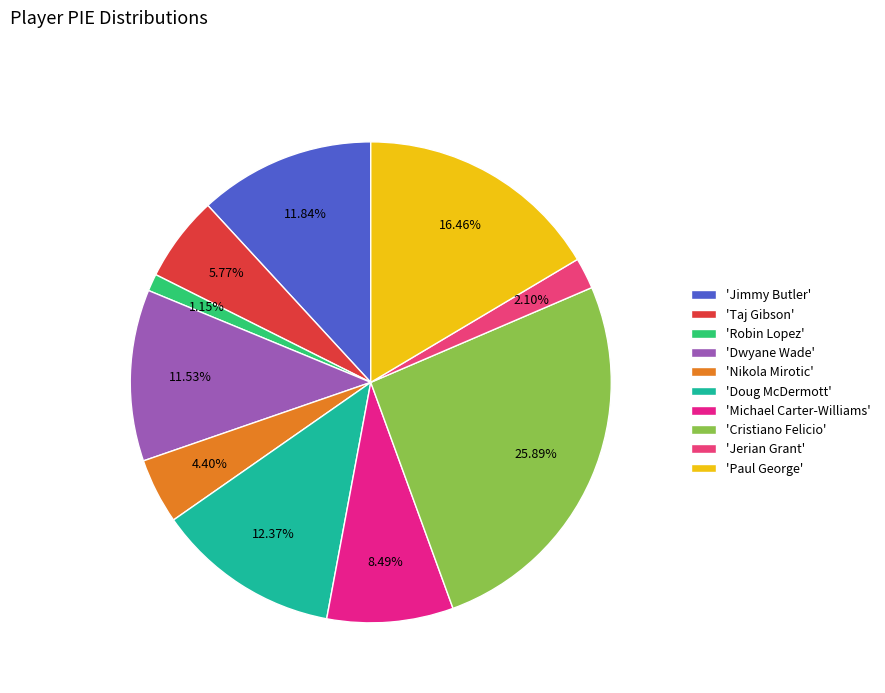

How many slices are in this pie chart?

10